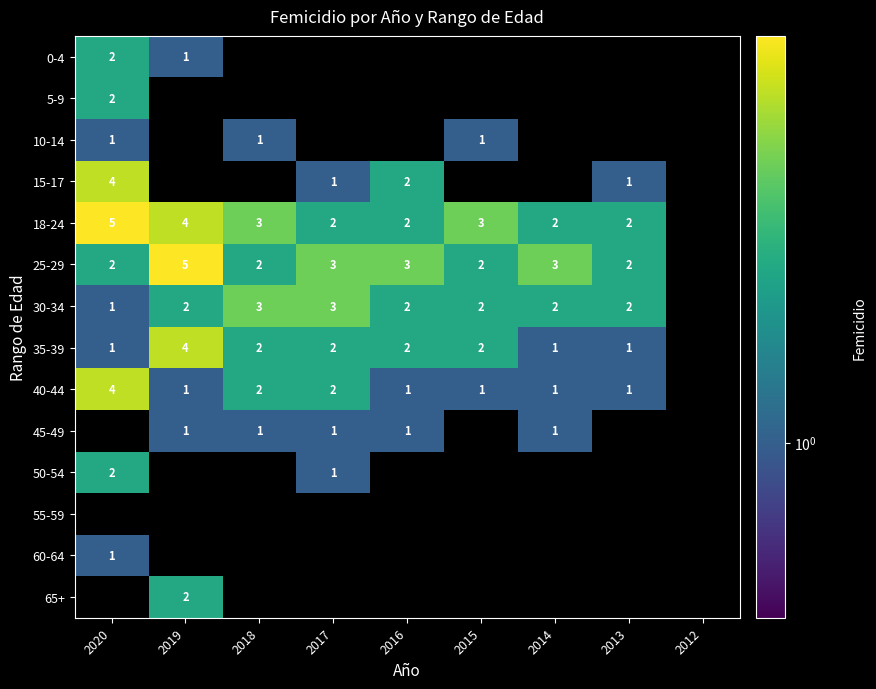

The 35-39 series shows 1 at 2014. True or false?

True